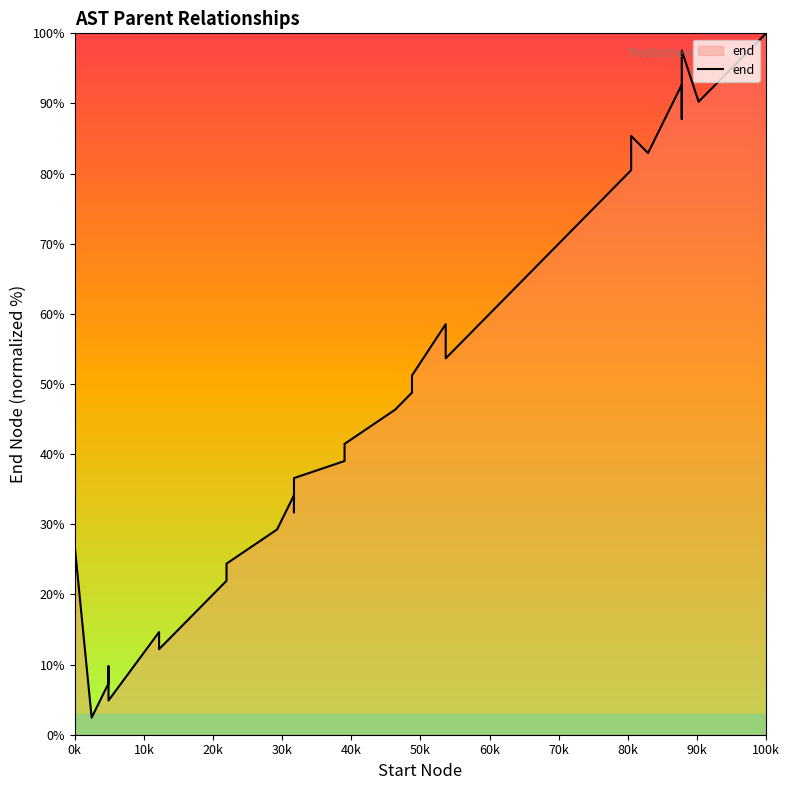

The chart shows a value of 24.4 at 80k. True or false?

False